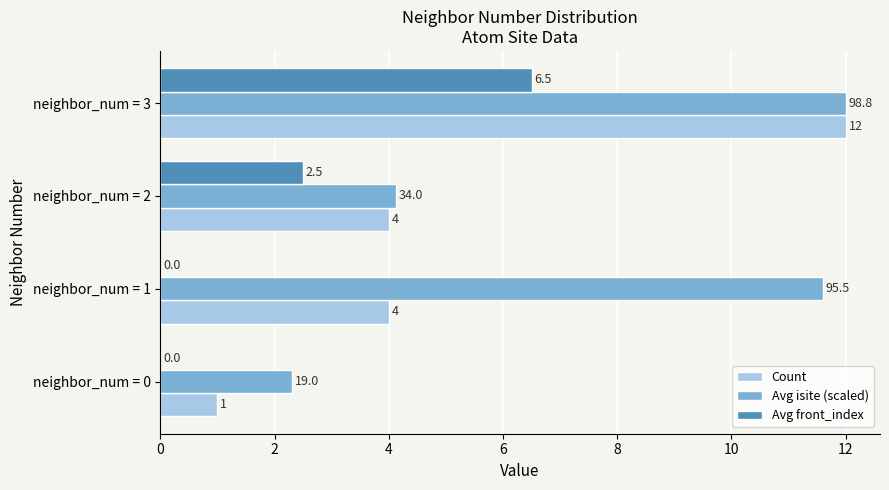

At which label does Count reach its peak?

neighbor_num = 3